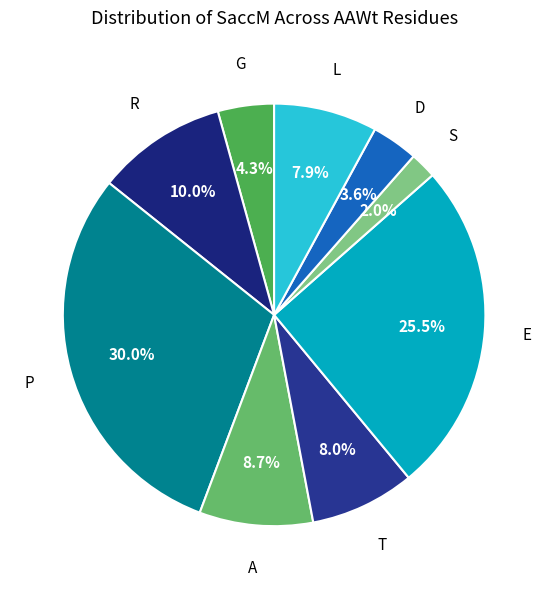

Is it true that P is 15% of the pie?

False